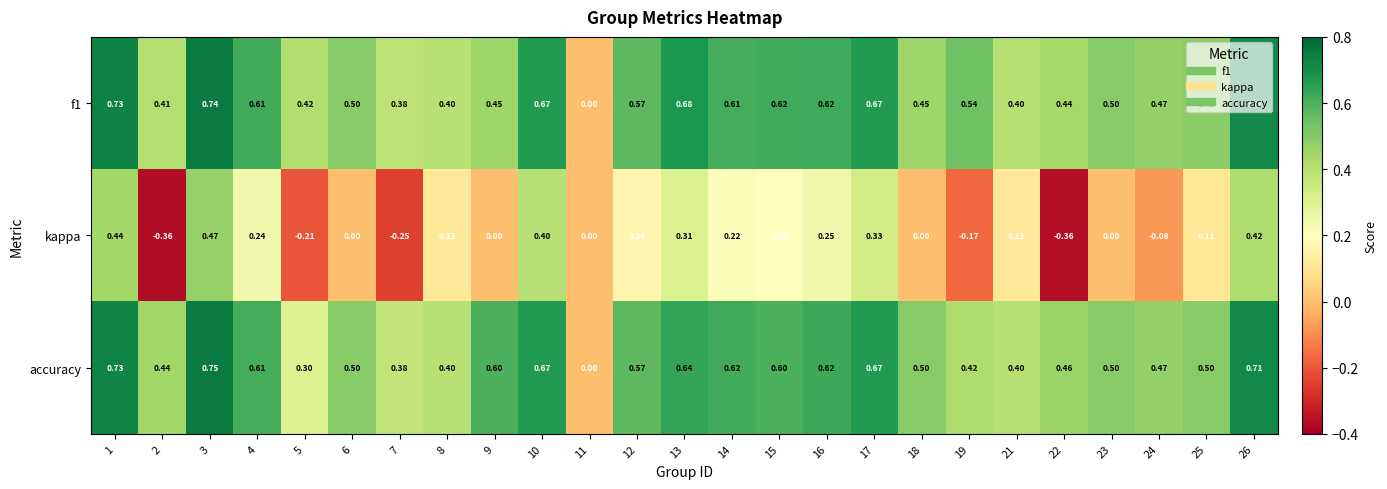

Between 4 and 24, which series saw the biggest shift?

kappa